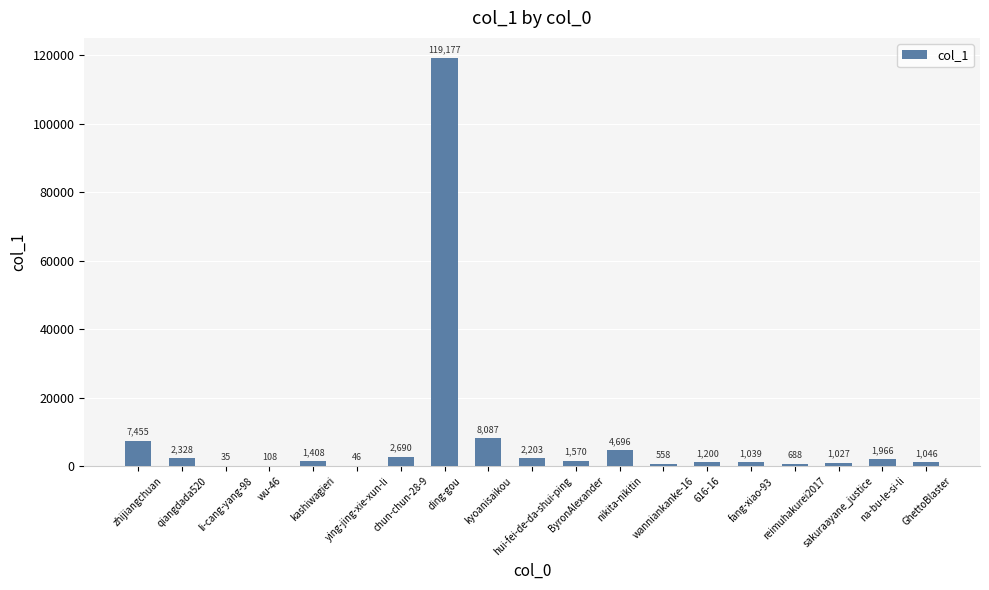

What is the change in value from ying-jing-xie-xun-li to reimuhakurei2017?

+642